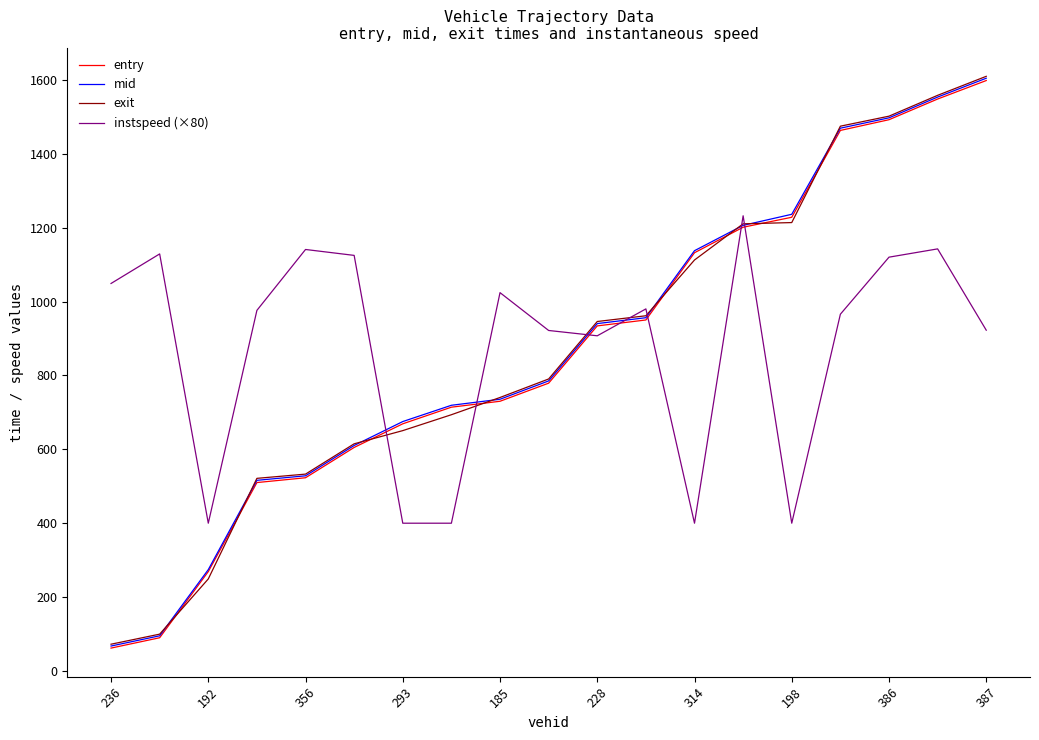

How many values in the exit series exceed 790?

10